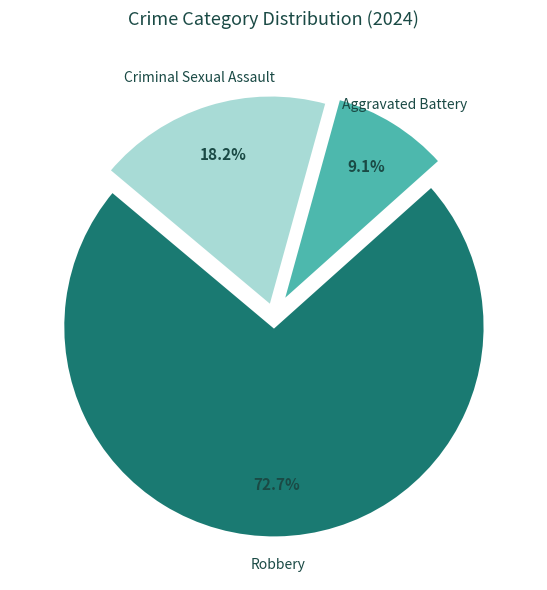

The Aggravated Battery slice represents 9% of the pie. True or false?

True